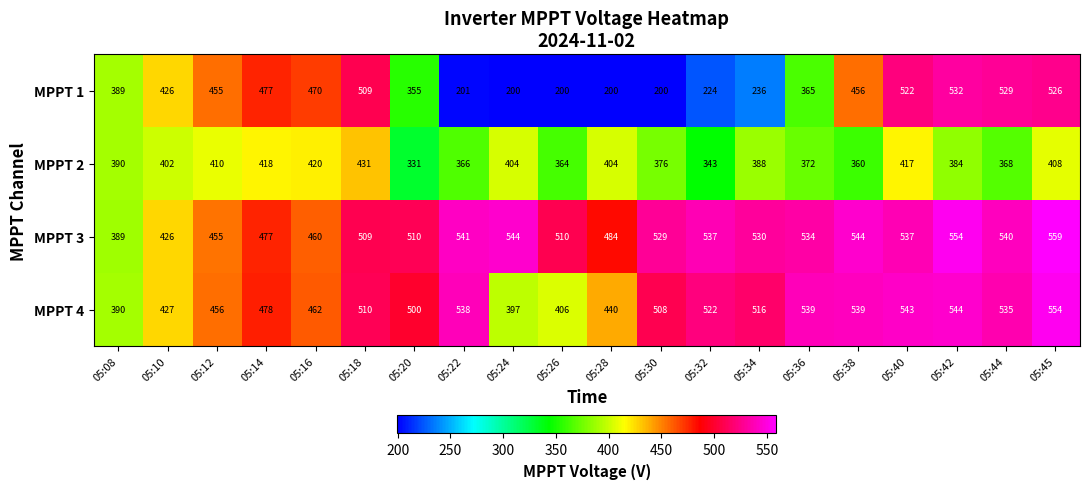

What is the difference between the MPPT 3 values at 05:34 and 05:45?

29